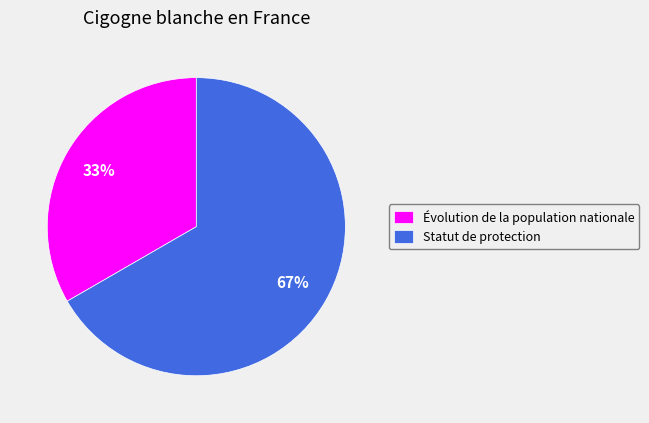

How many slices are in this pie chart?

2